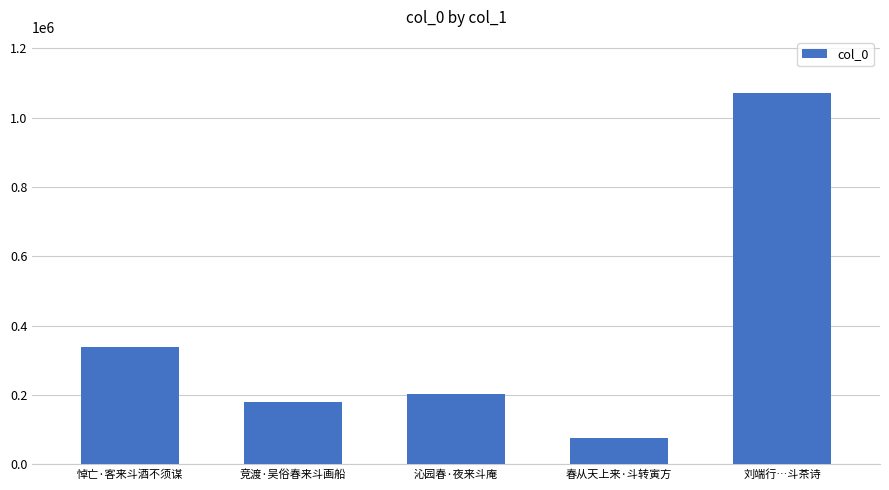

What is the smallest value displayed?

74238